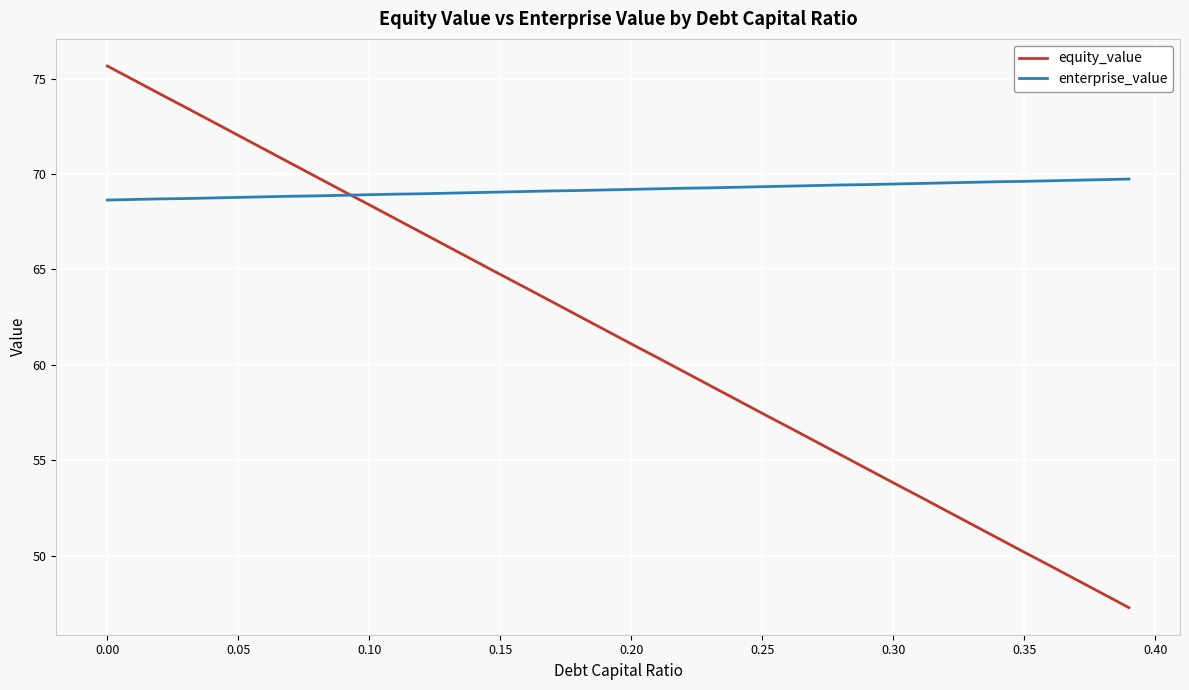

Count the number of categories in the chart.

40